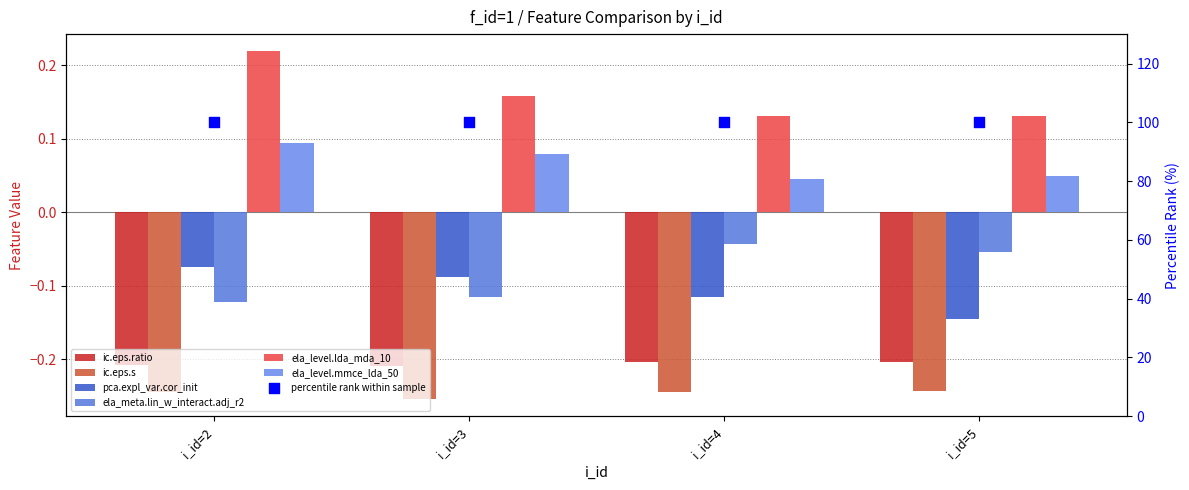

What are all the series names shown in the legend?

ic.eps.ratio, ic.eps.s, pca.expl_var.cor_init, ela_meta.lin_w_interact.adj_r2, ela_level.lda_mda_10, ela_level.mmce_lda_50